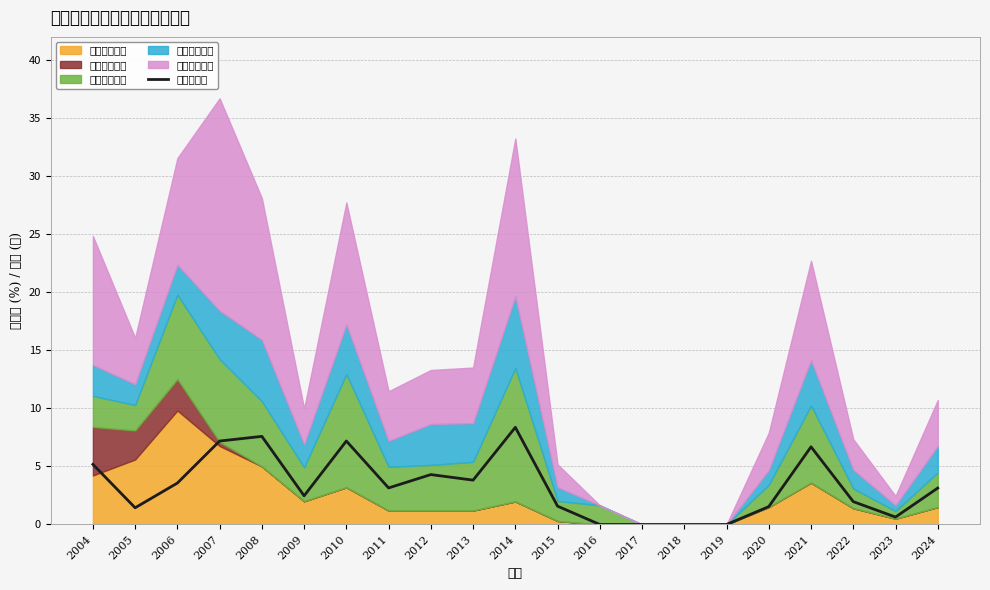

How many data points does each series have?

21